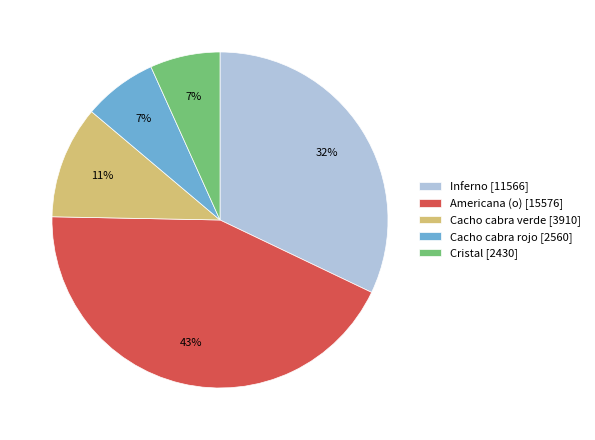

True or false: Americana (o) [15576] accounts for 57% of the total.

False